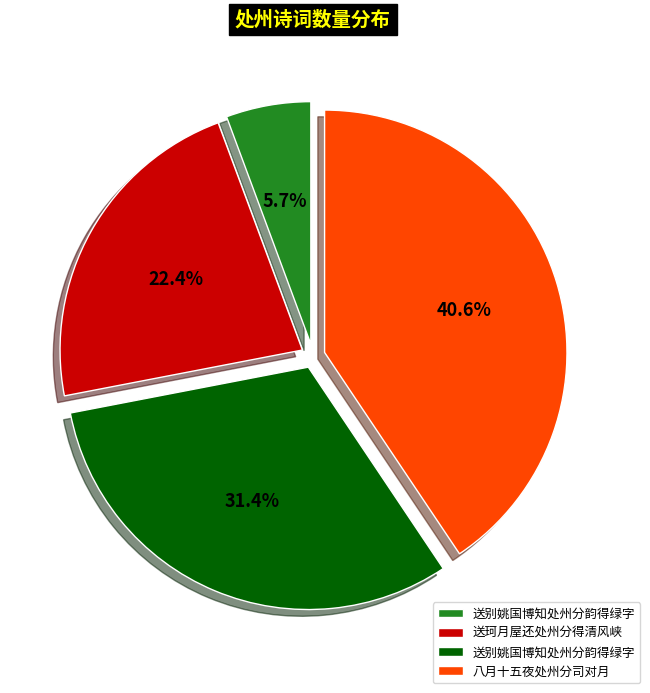

Does any single category account for the majority?

No